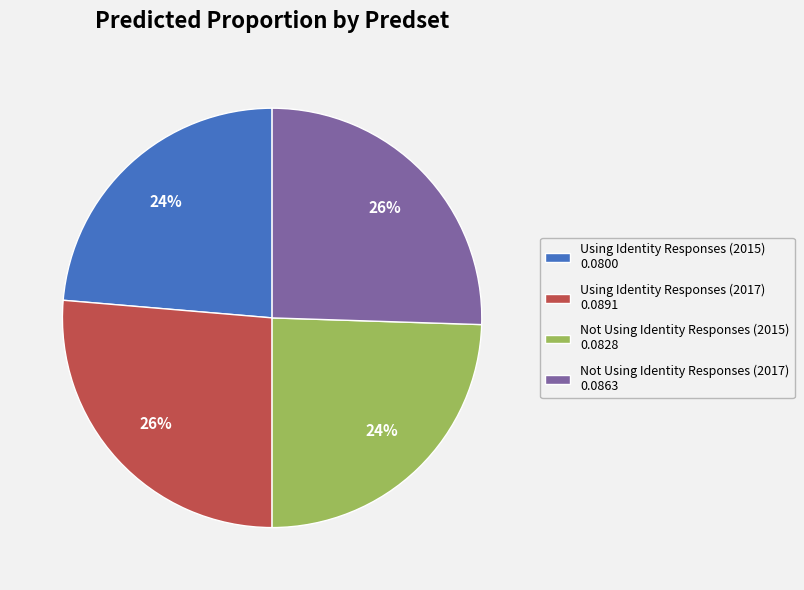

To the nearest percent, what is the difference between the Using Identity Responses (2015) 0.0800 and Not Using Identity Responses (2017) 0.0863 slice percentages?

2%